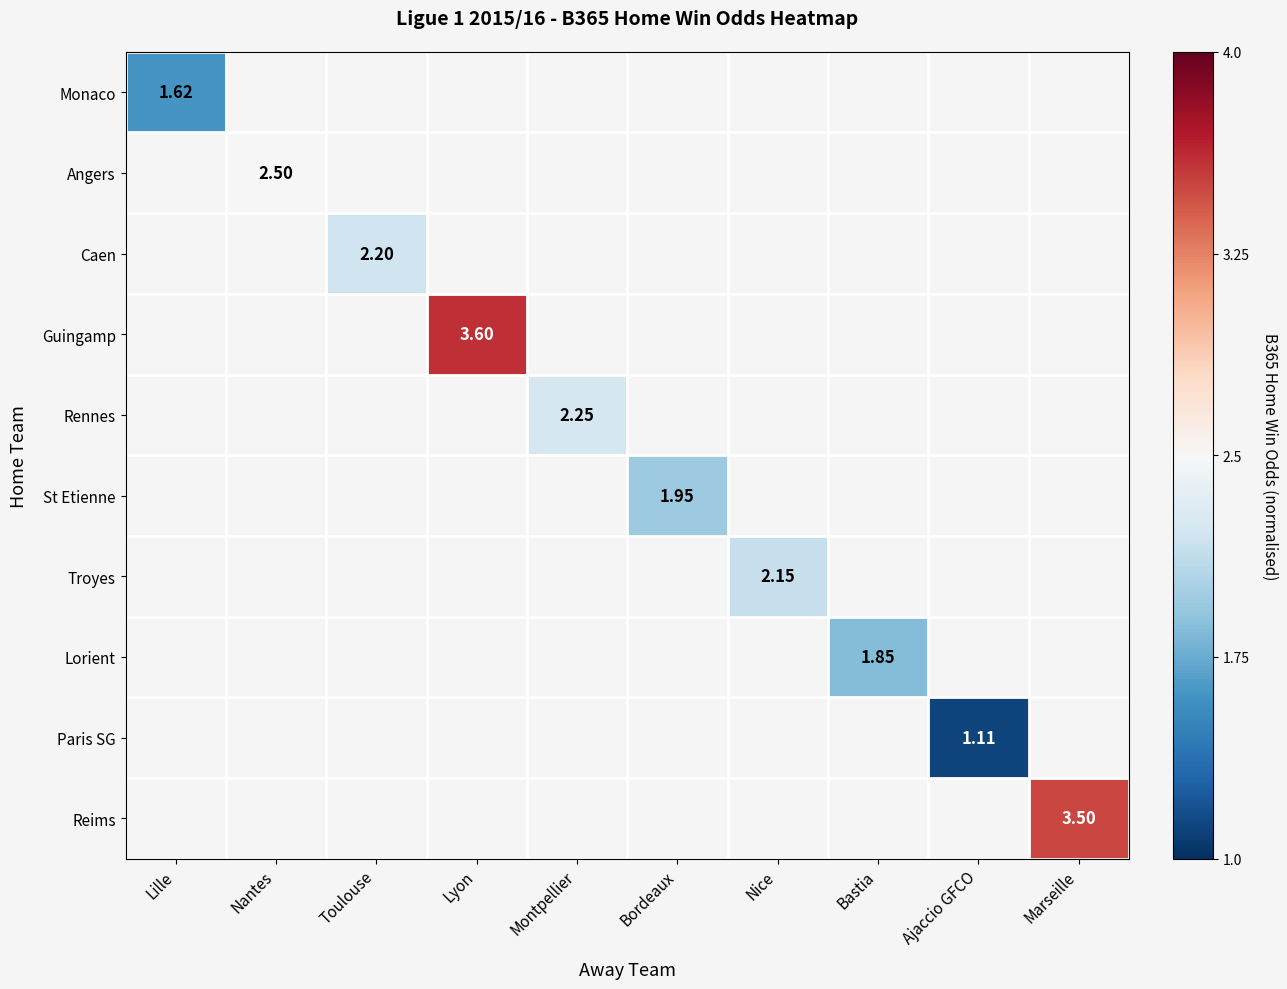

How many categories are shown in the chart?

10